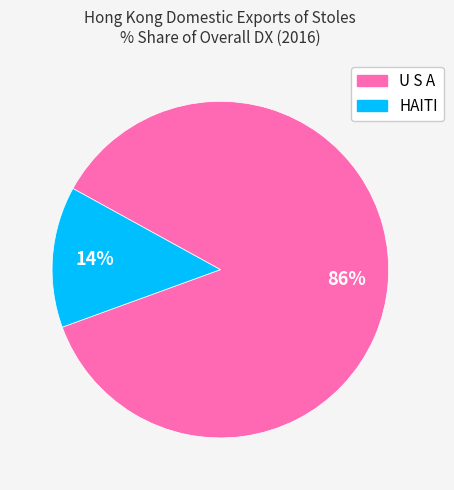

Do U S A and HAITI together represent more than half of the pie?

Yes